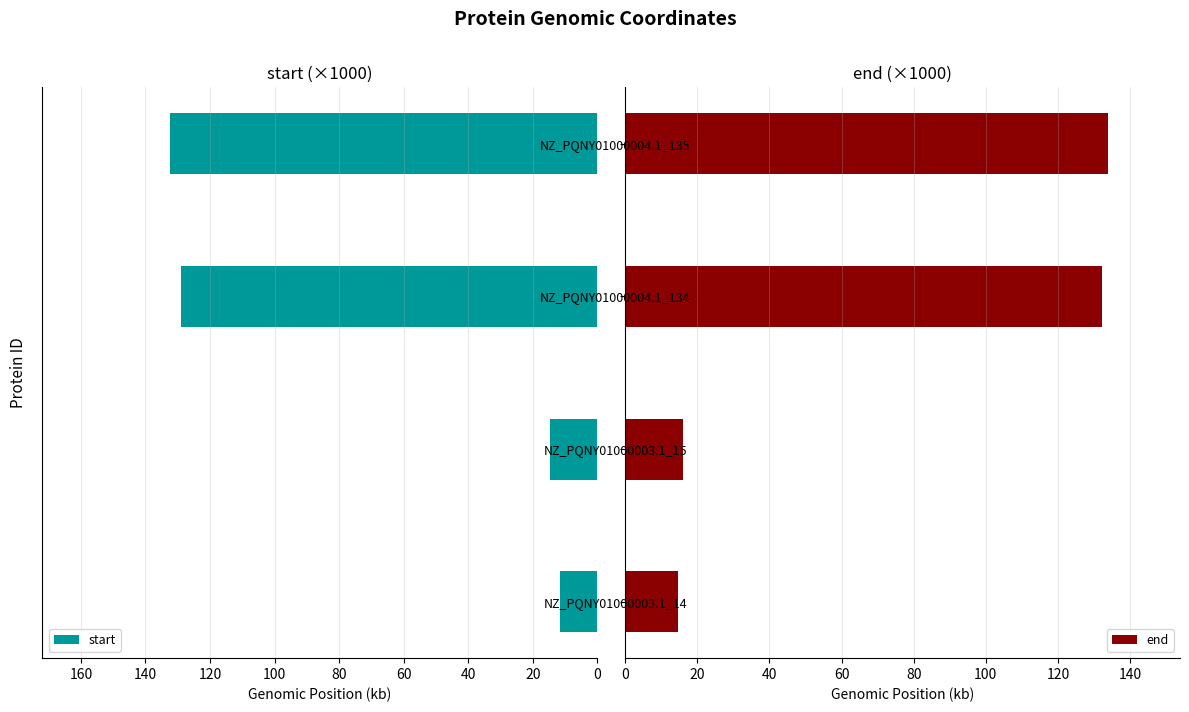

What is the sum of all start values?

287.3